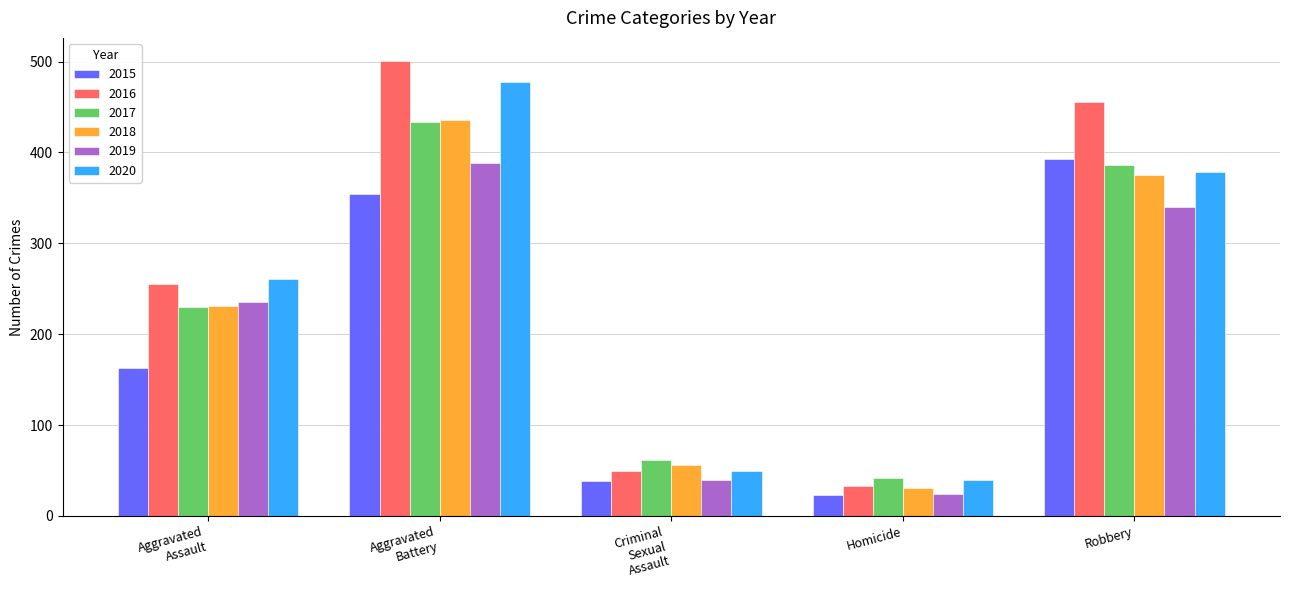

Reading left to right, list all the values displayed in this chart.

2015: 163	354	38	23	393
2016: 255	501	49	33	455
2017: 230	434	62	42	386
2018: 231	436	56	31	375
2019: 235	388	40	24	340
2020: 261	478	49	39	378